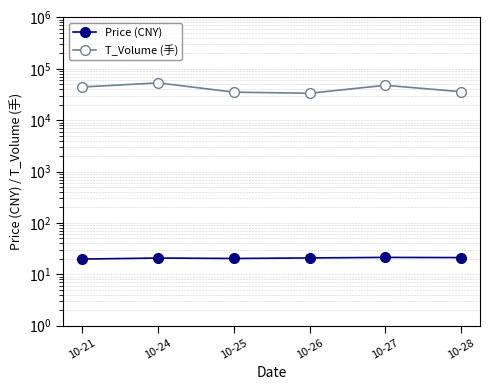

How many interior local peaks does the Price (CNY) series have?

2